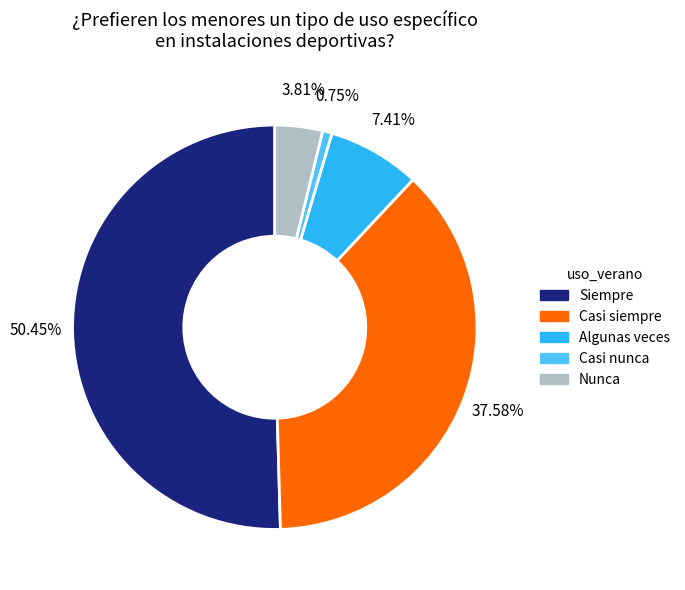

Which category accounts for the majority?

Siempre